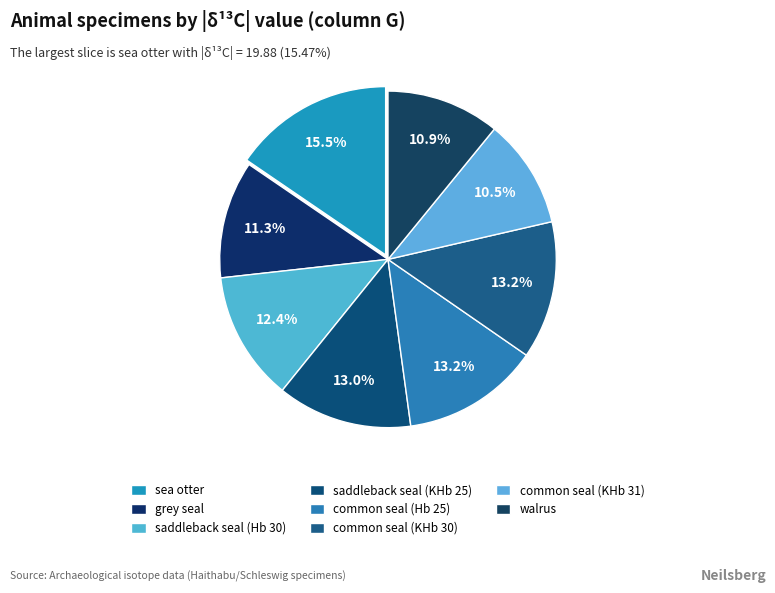

What percentage is the grey seal slice, to the nearest percent?

11%